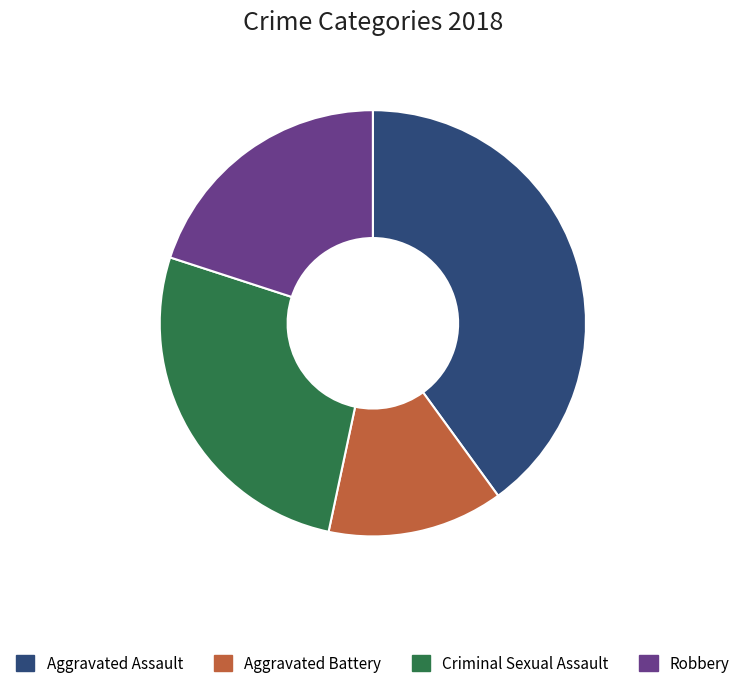

What is the largest slice in the pie chart?

Aggravated Assault